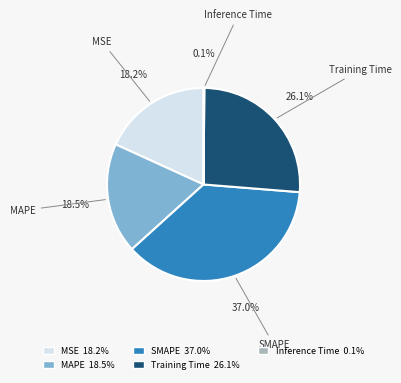

Is MSE 18.2% the majority of the pie?

No